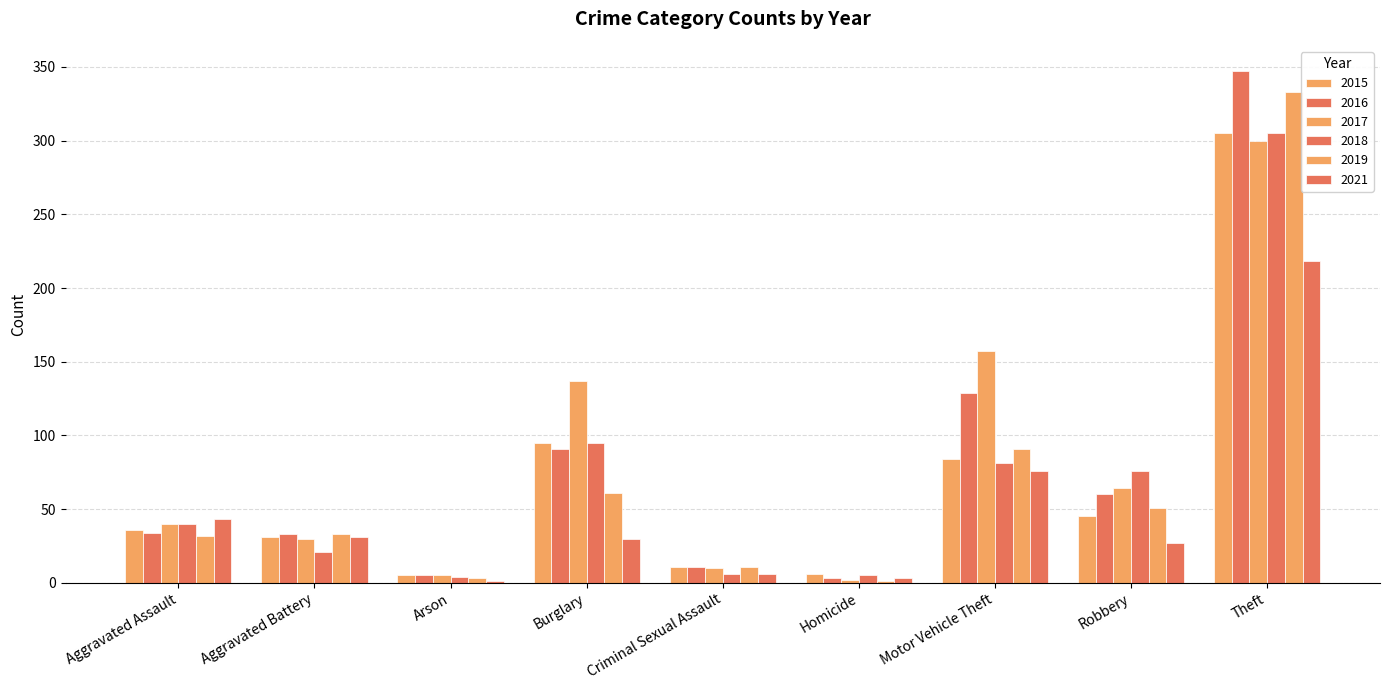

The value of 2016 at Theft is 347. True or false?

True